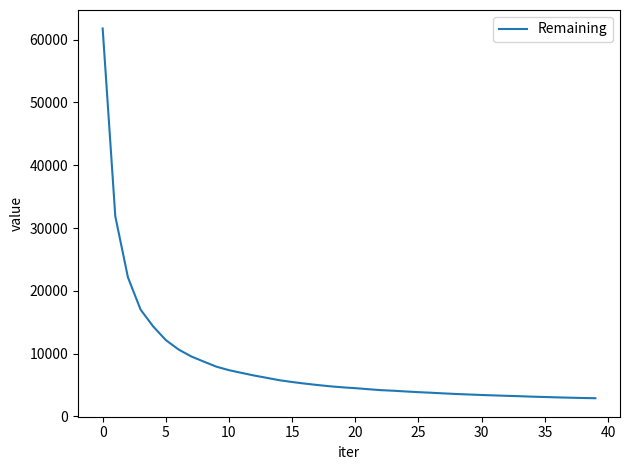

What is the minimum value shown in the chart?

2900